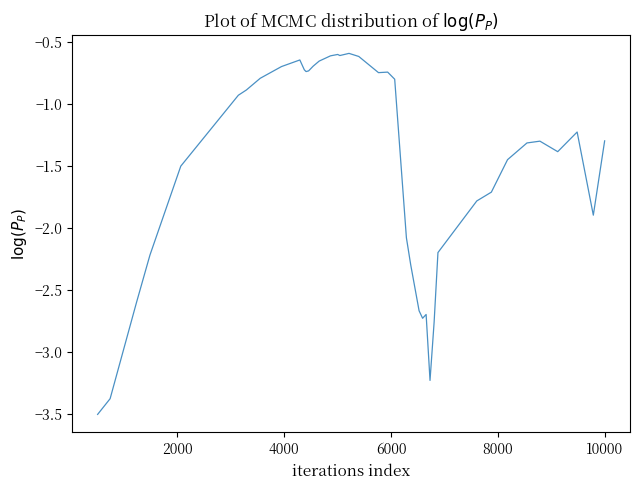

What is the difference between the maximum and minimum values?

2.9